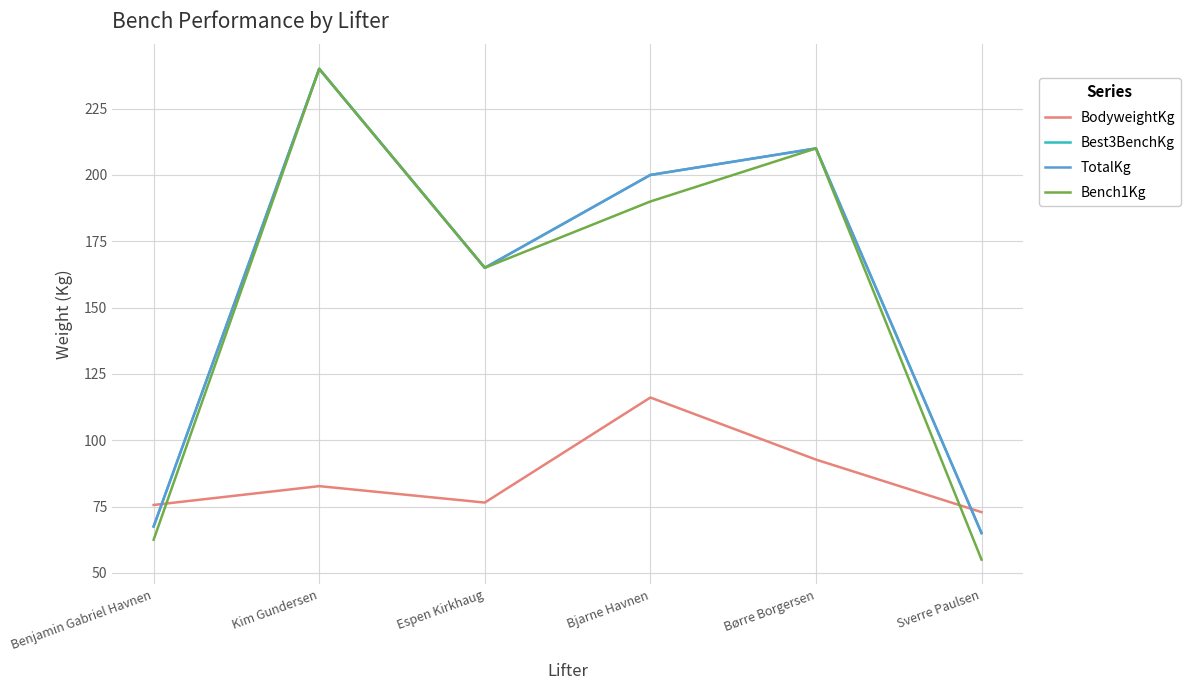

Is it true that TotalKg equals 115.3 at Benjamin Gabriel Havnen?

False